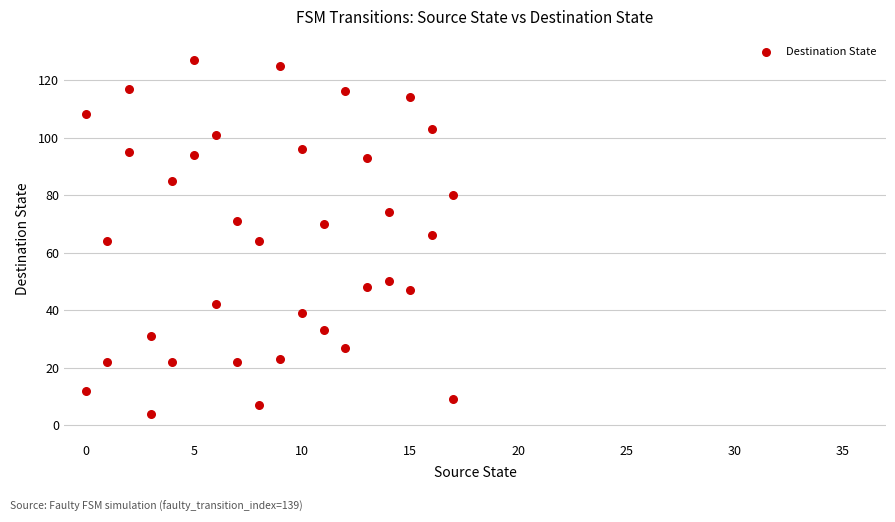

What is the range of X values (max minus min)?

17